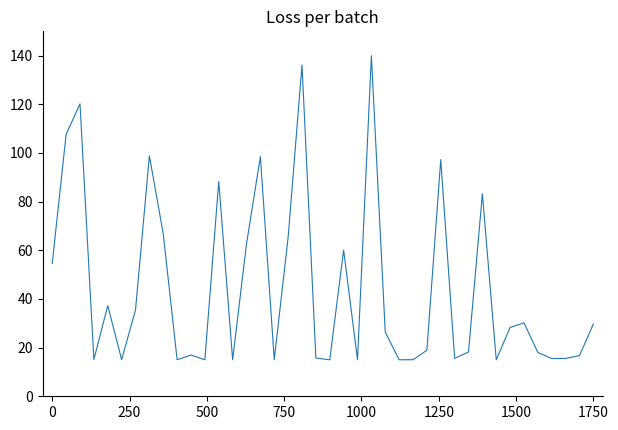

What is the greatest value displayed?

140.0